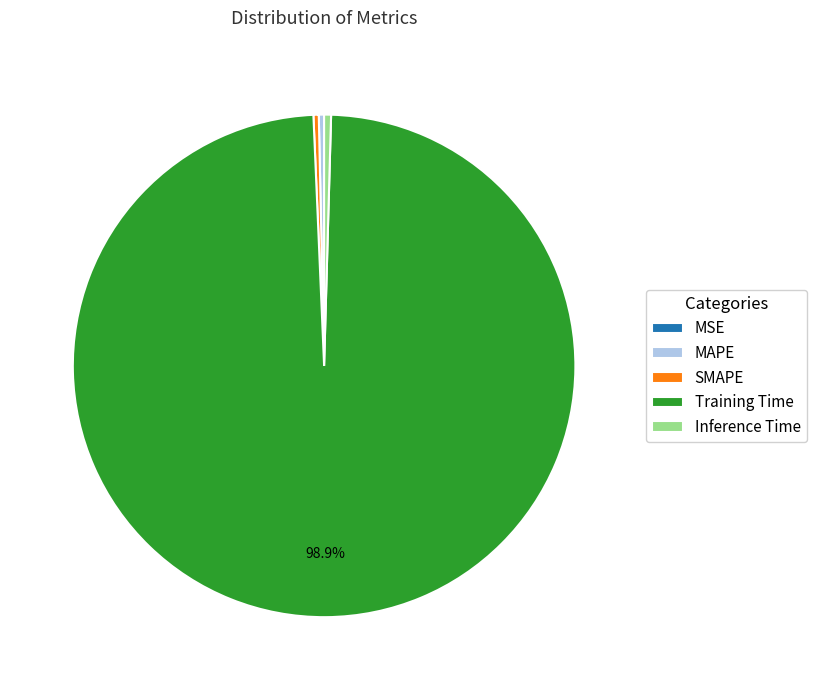

Is Training Time the majority of the pie?

Yes